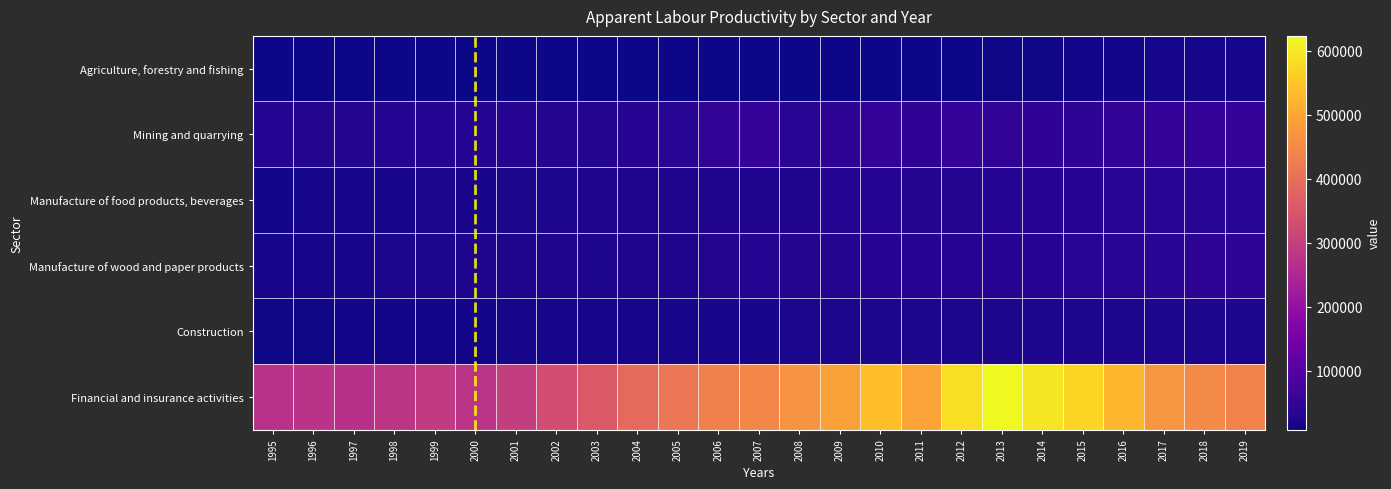

Which series has the largest range (max minus min)?

Financial and insurance activities